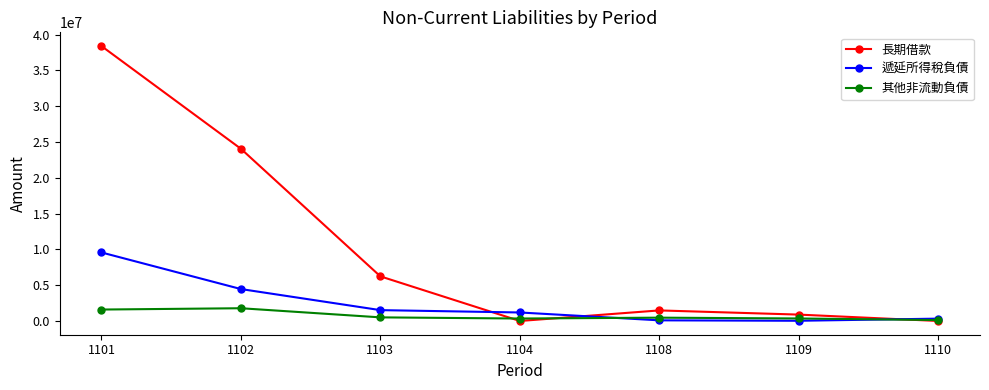

How many data points in 長期借款 are less than 1474285?

3